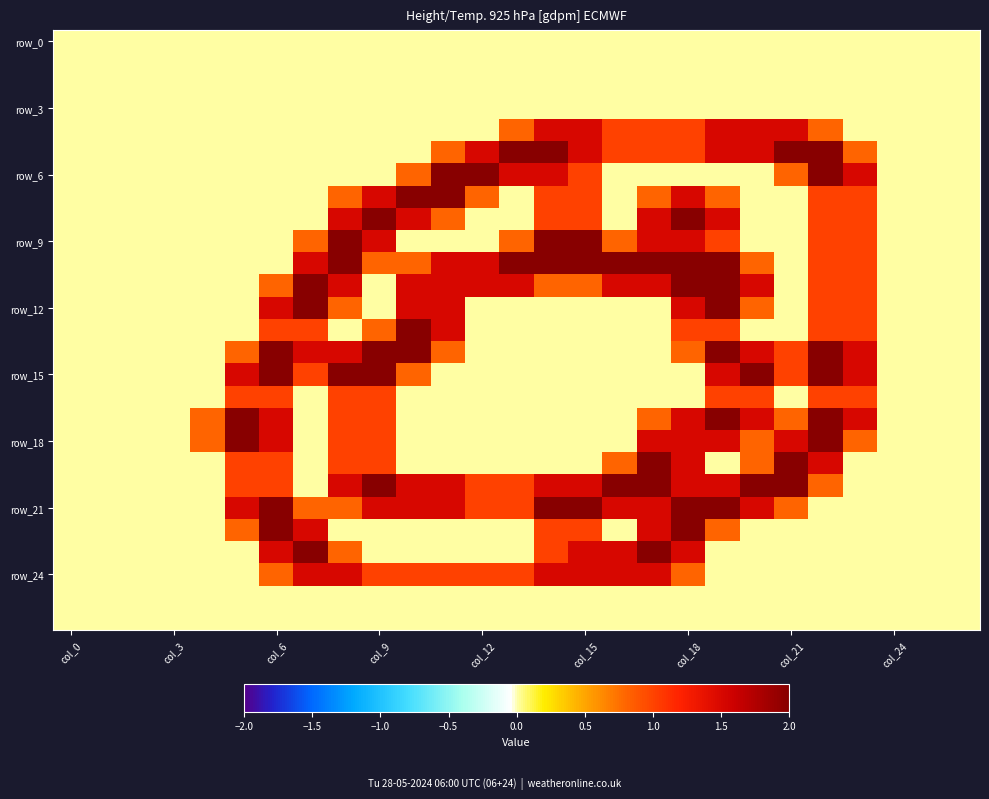

Count the number of data series in this chart.

27